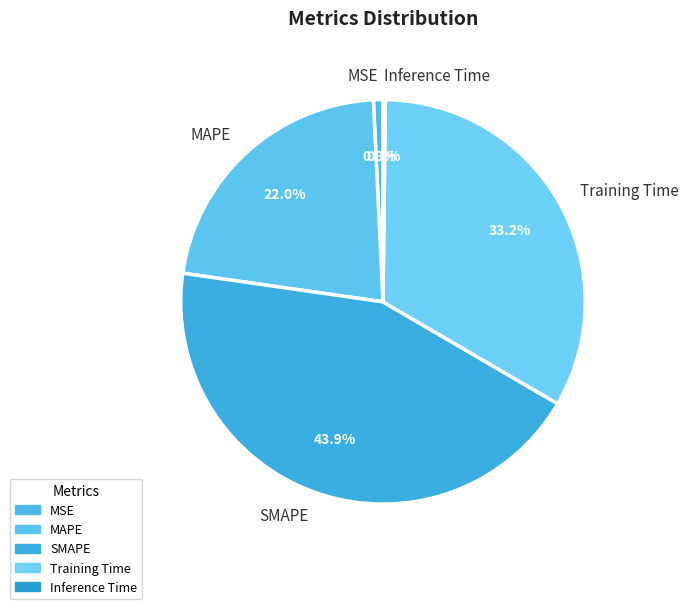

To the nearest percent, what portion does SMAPE represent?

44%